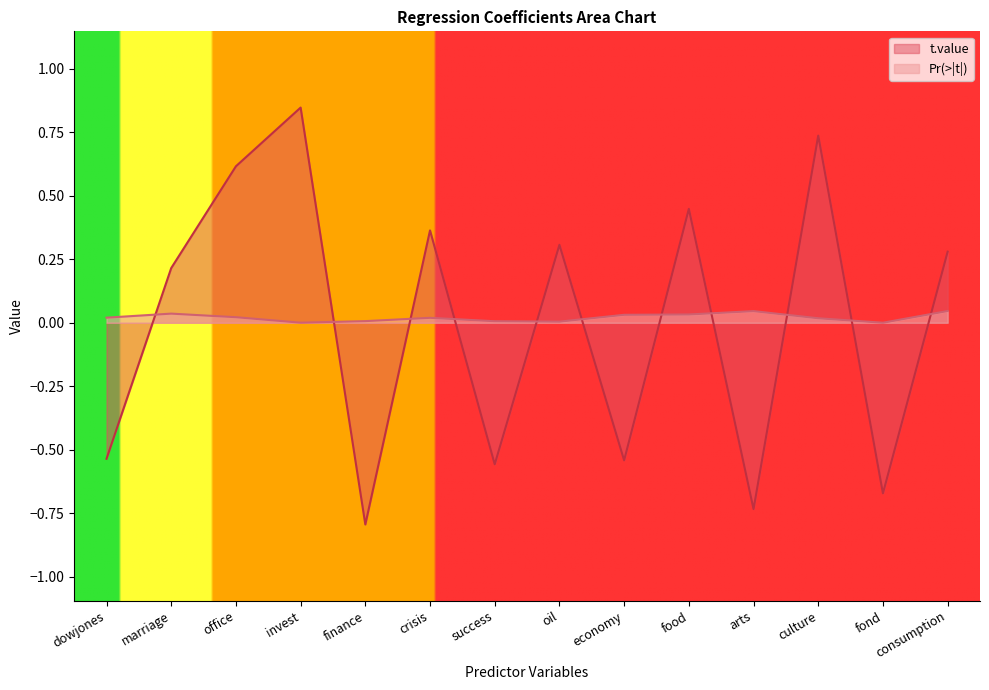

At which label does t.value reach its peak?

invest